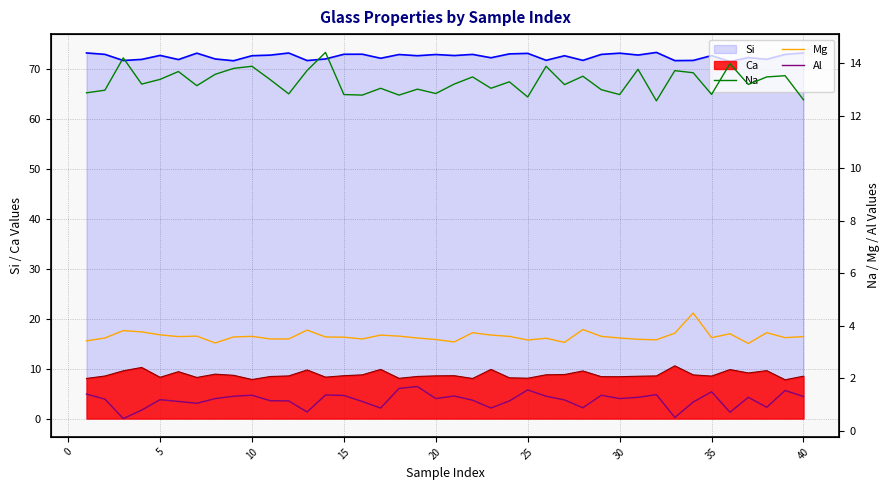

True or false: Ca and Si cross at least once.

False